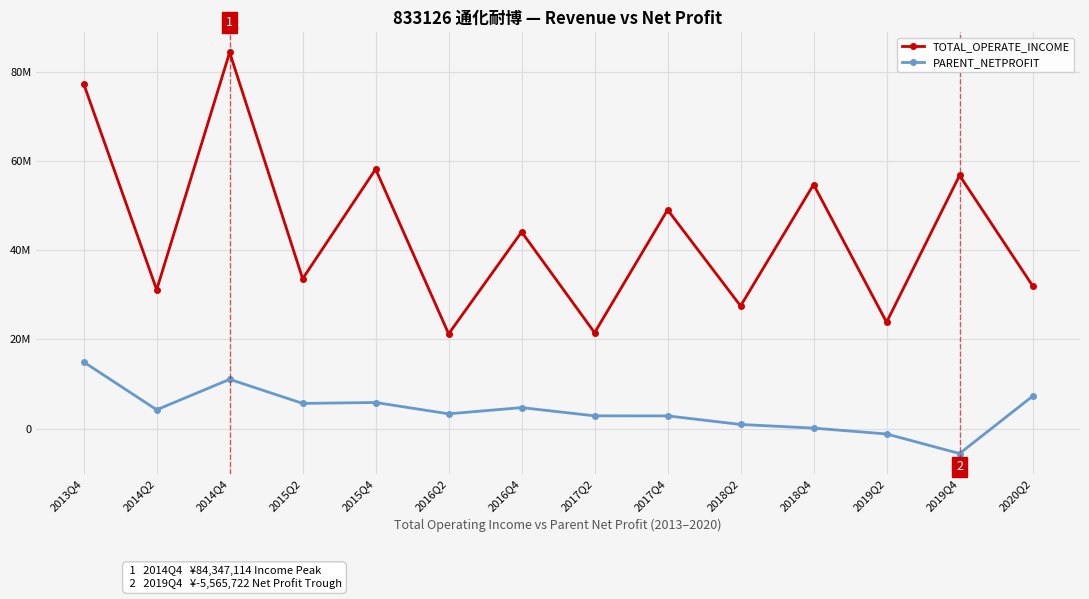

Is this an area chart (filled region under the line)?

No